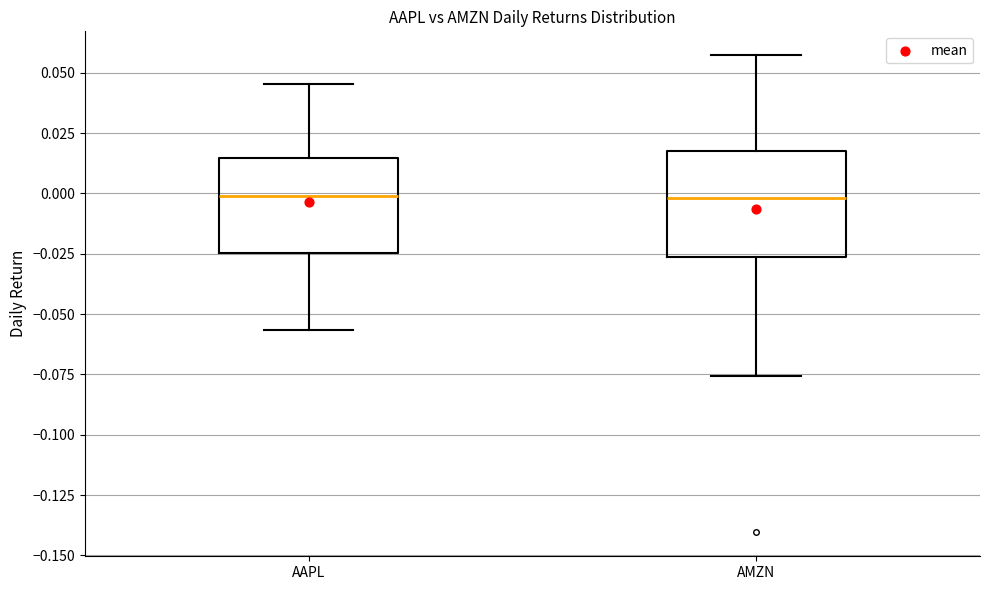

Reading left to right, transcribe this box plot: for each box, give where its median line is, the range the box spans, and where its two whiskers end, as read against the y-axis. The values are not printed on the chart, so give them approximately, as read against the axis.

AAPL: median 0.000, box -0.025 to 0.015, whiskers -0.055 to 0.045
AMZN: median 0.000, box -0.025 to 0.020, whiskers -0.075 to 0.055